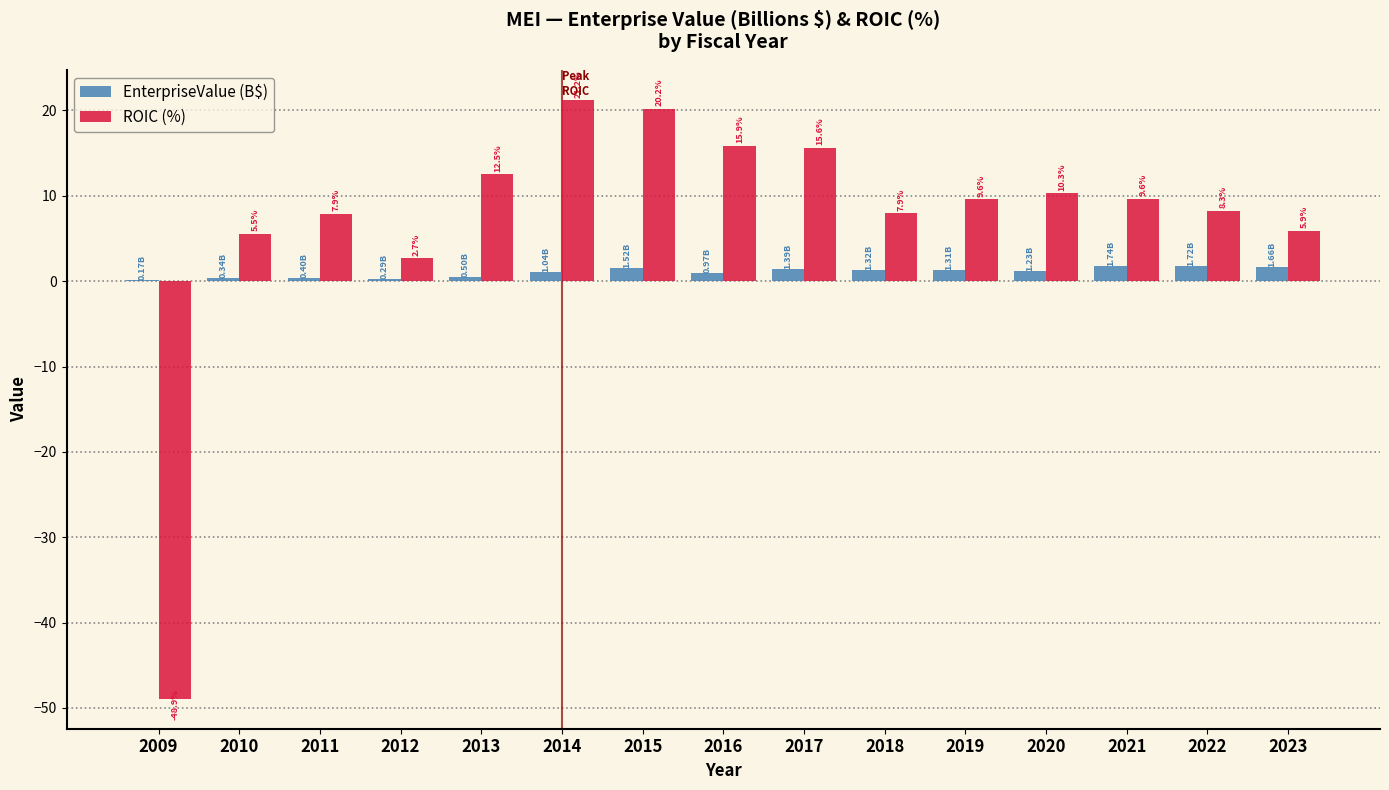

Between 2014 and 2021, which series saw the biggest shift?

ROIC (%)